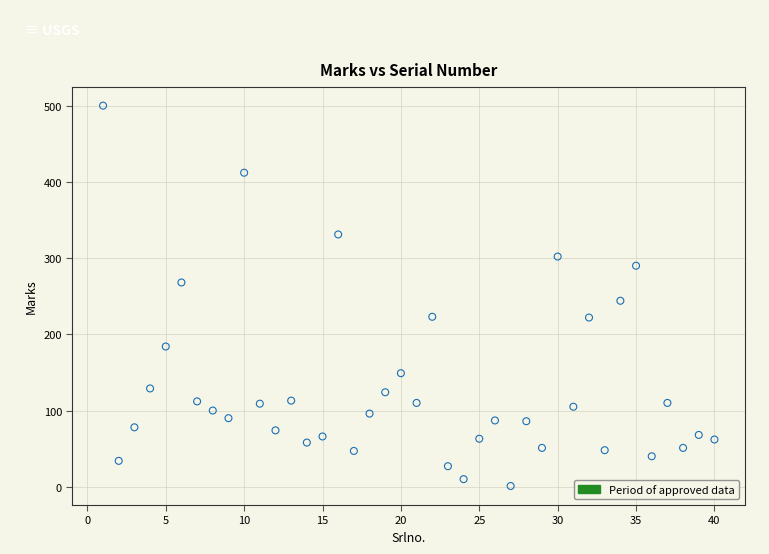

What Y value in the scatter plot is closest to 250?

244